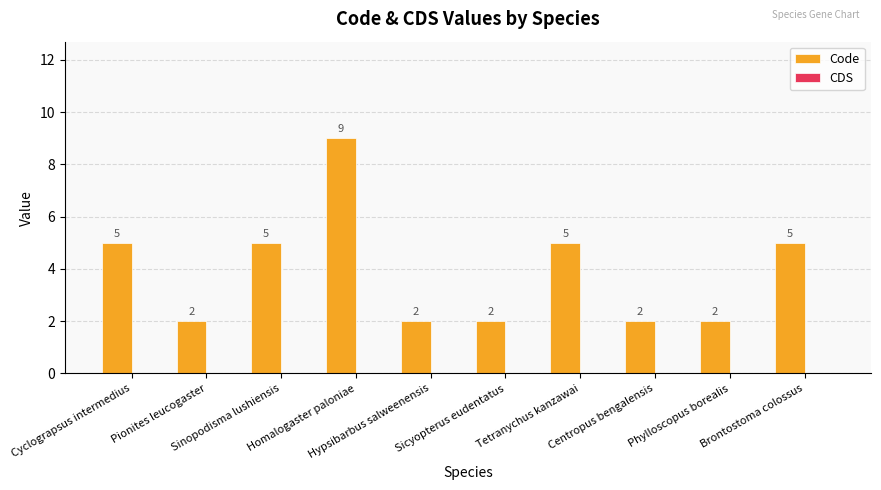

What is the value of the 3rd bar from the left?

5